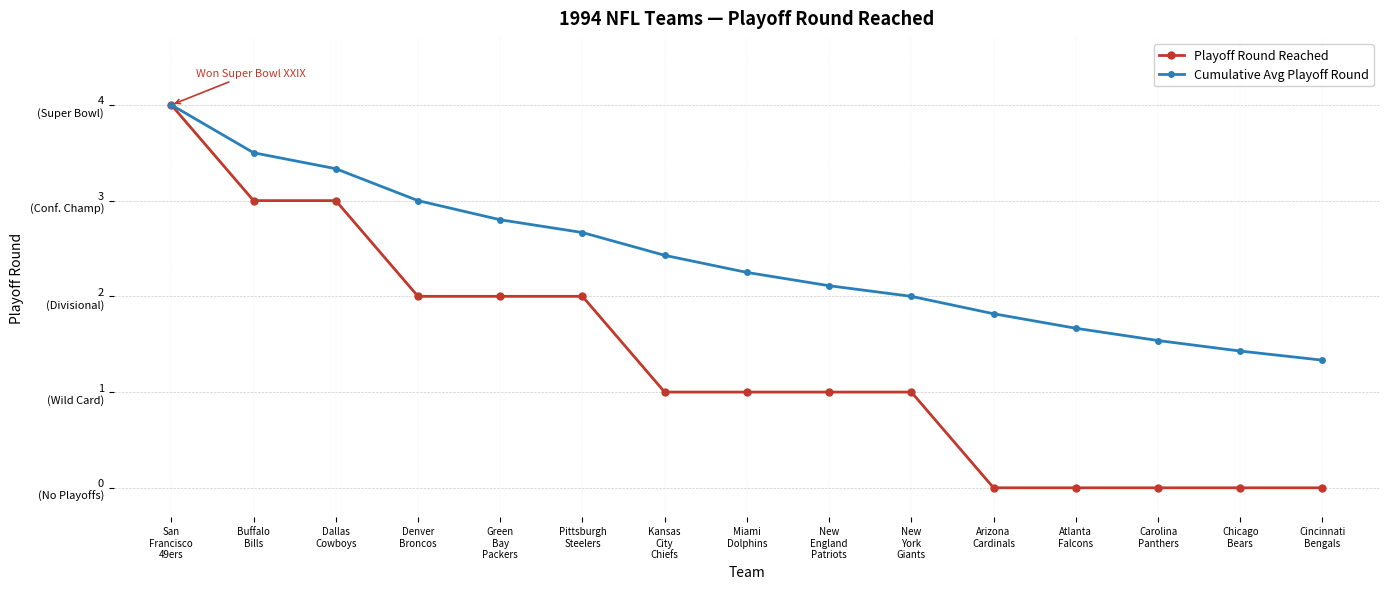

What value does the Playoff Round Reached series have at Kansas
City
Chiefs?

1.0